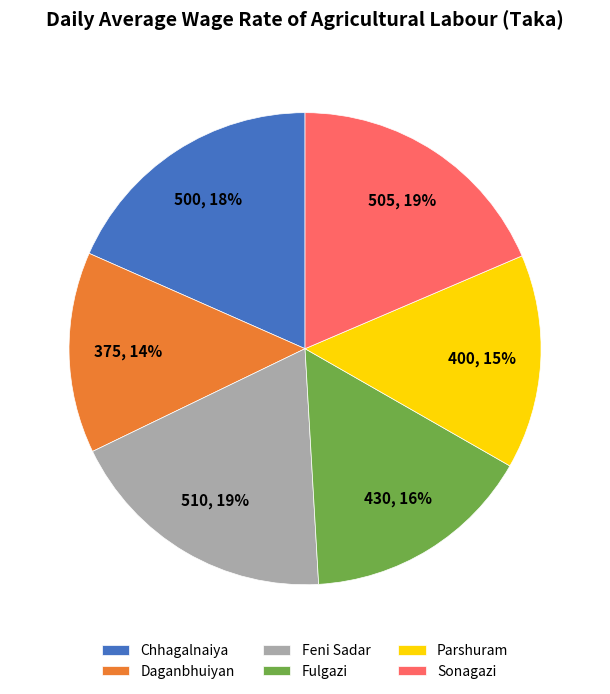

True or false: Feni Sadar accounts for 29% of the total.

False